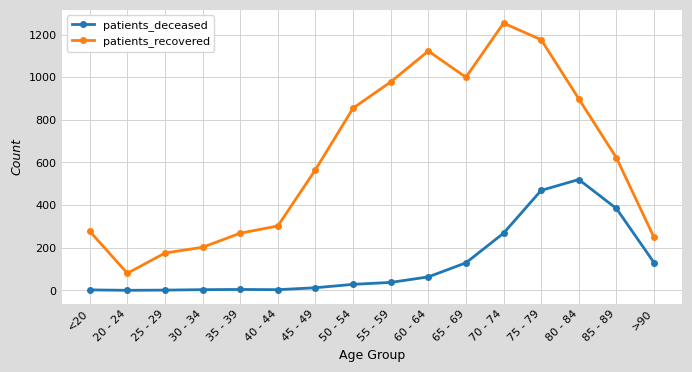

What position from the left is 80 - 84?

14